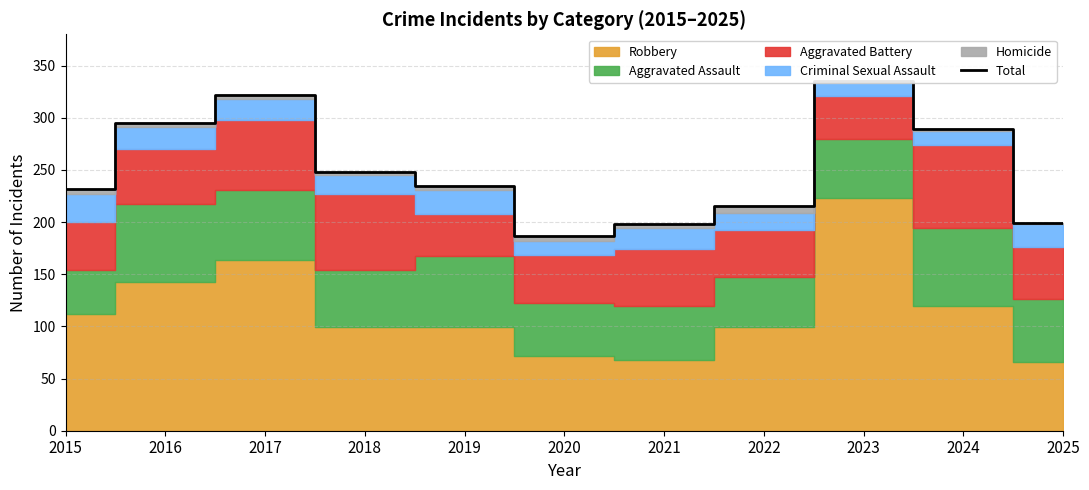

The value at 2024 is 289. True or false?

True